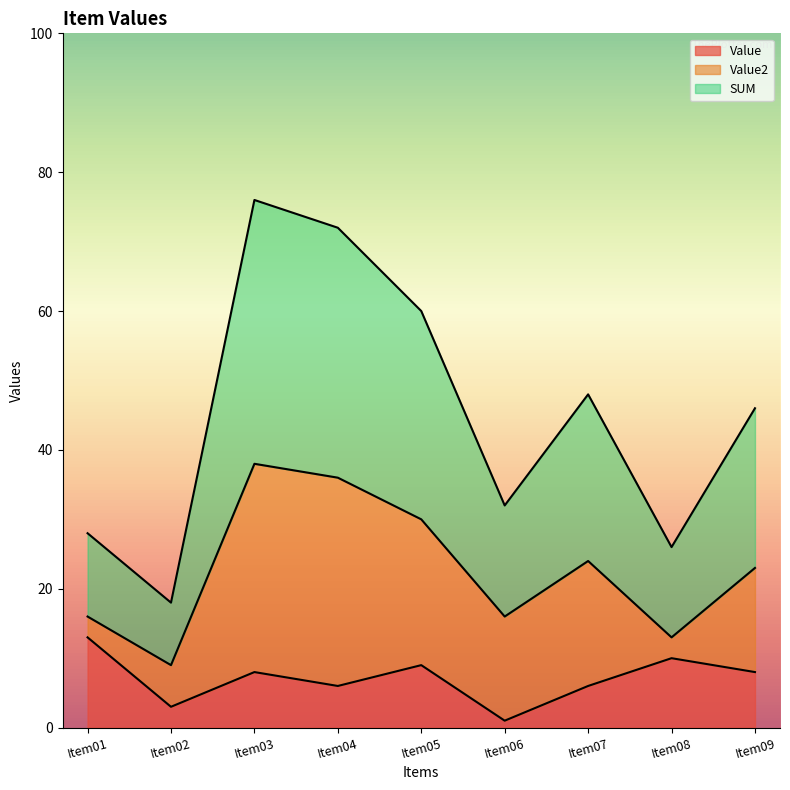

What is the maximum value for Value?

13.0